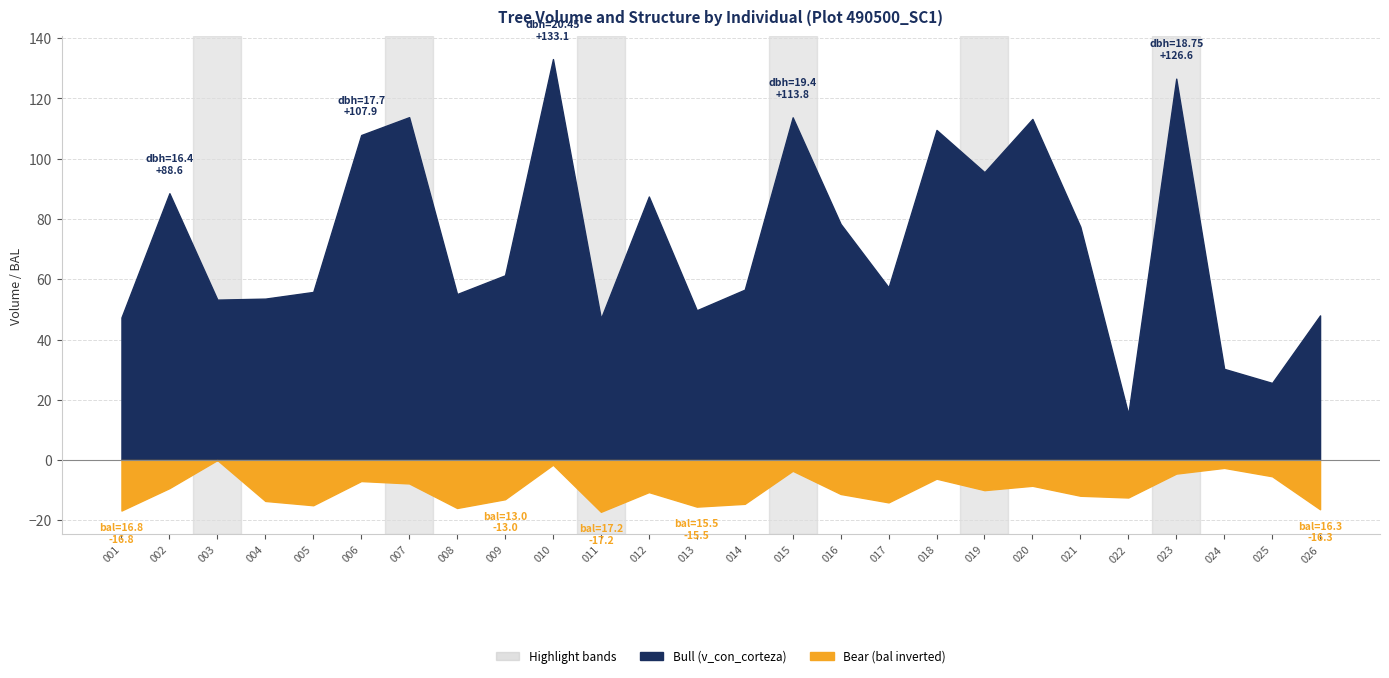

What is the maximum value for bal?

17.2